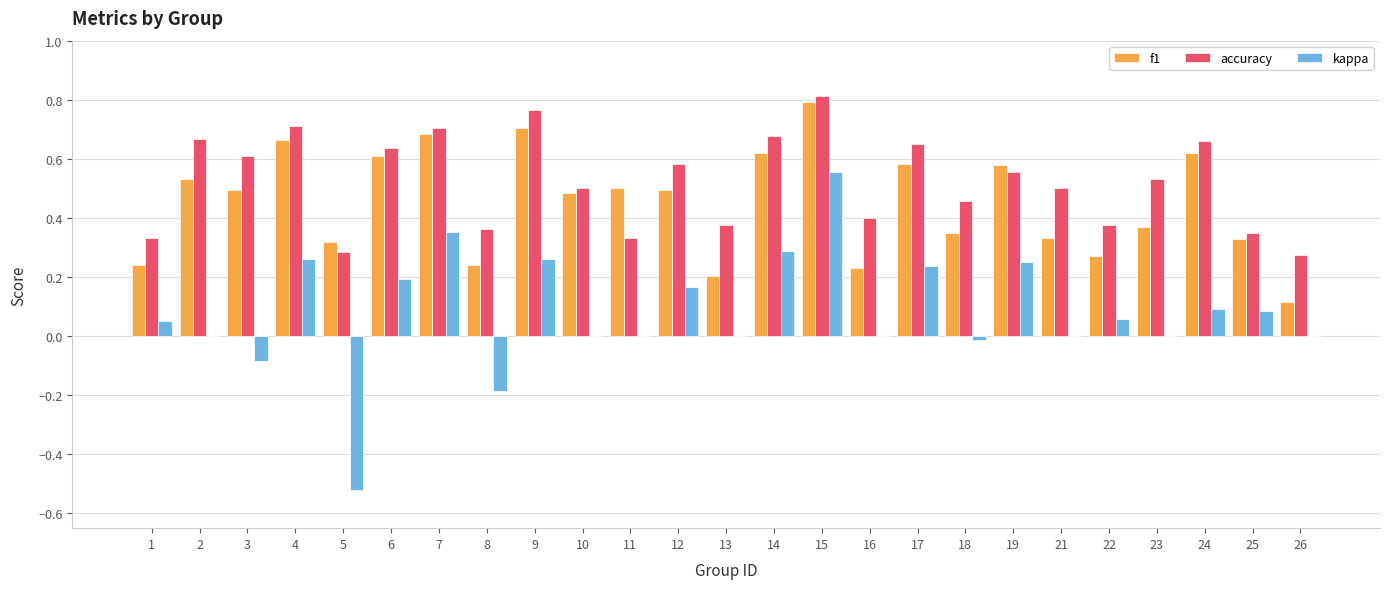

The value of kappa at 7 is 0.5. True or false?

False